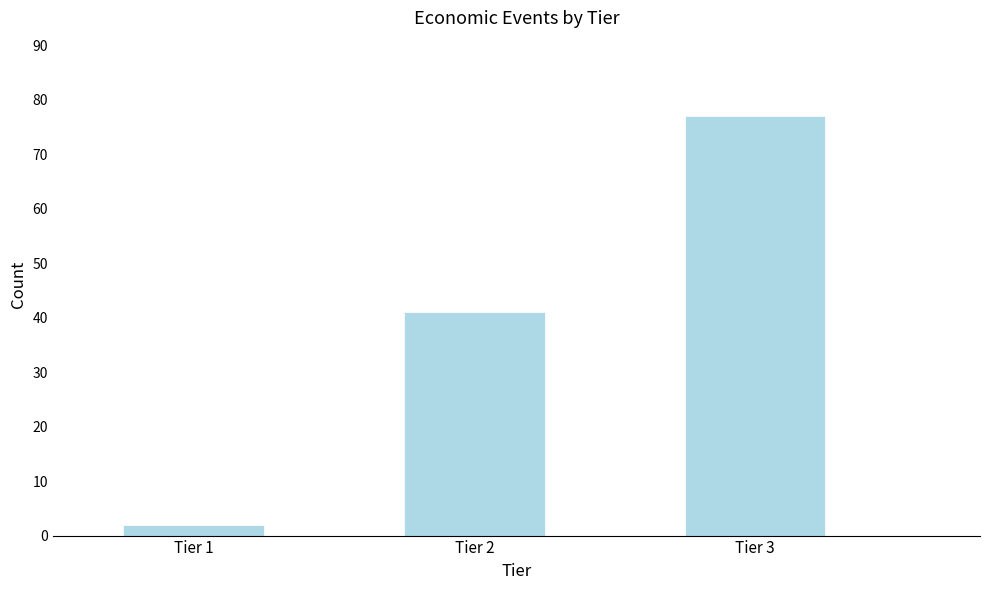

Reading left to right, extract all data points from this chart.

2	41	77